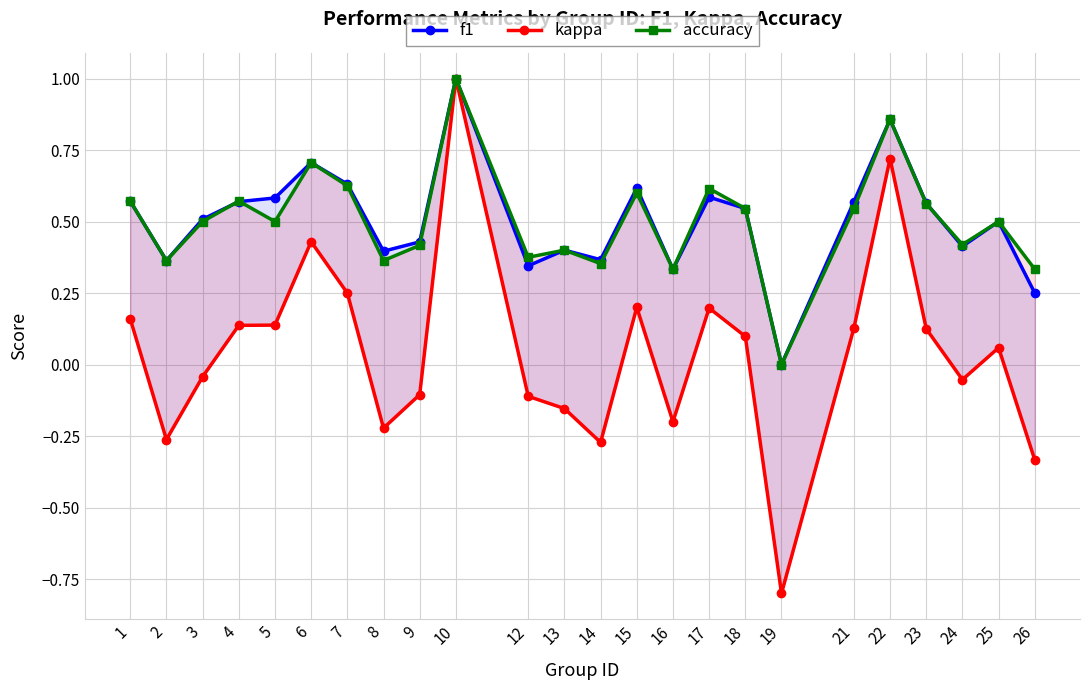

What are all the series names shown in the legend?

f1, kappa, accuracy